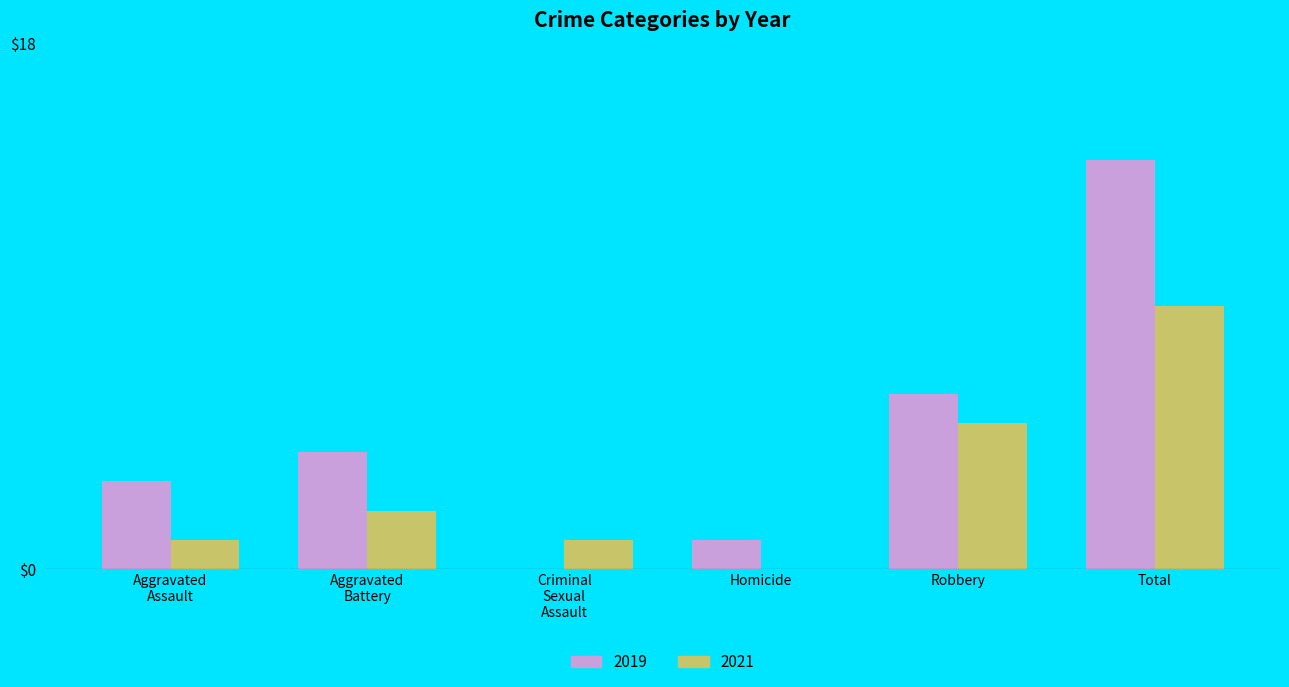

What are all the series names shown in the legend?

2019, 2021